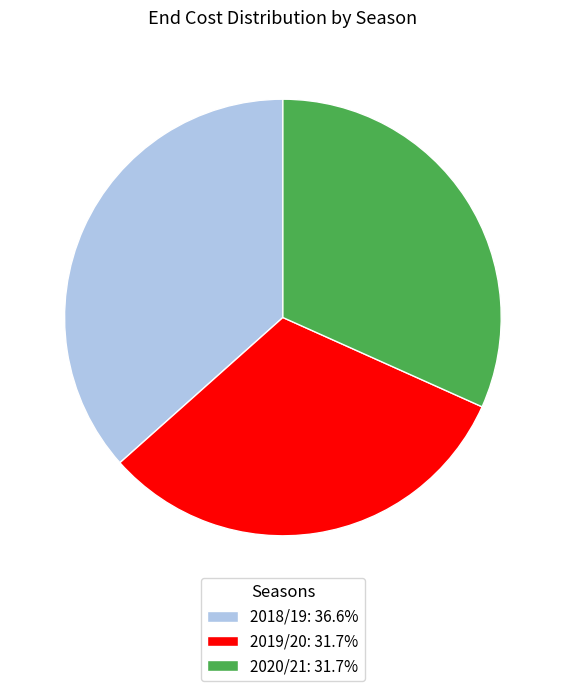

How many segments does this pie chart have?

3